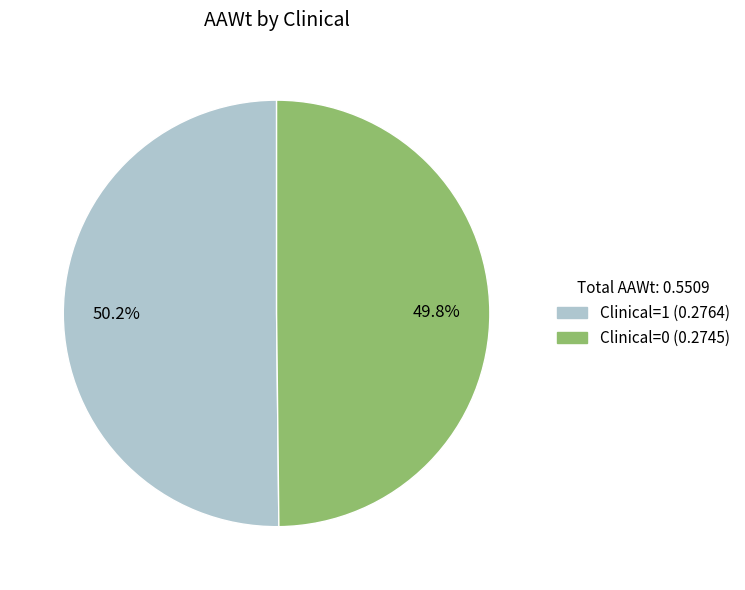

How much of the chart is everything except Clinical=0?

50.2%